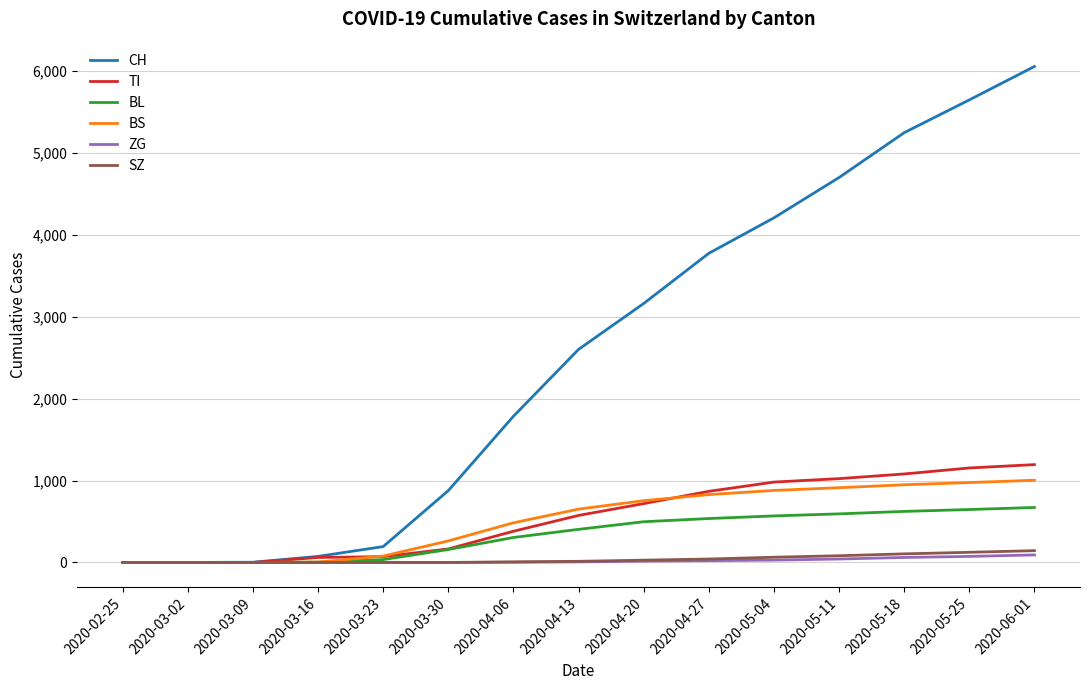

Does the chart display data point markers on the line(s)?

No